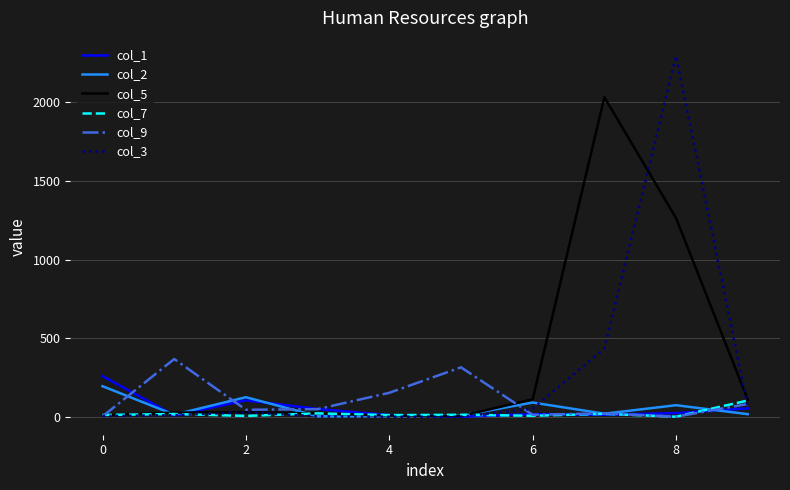

How many intersections are there between col_3 and col_1?

2